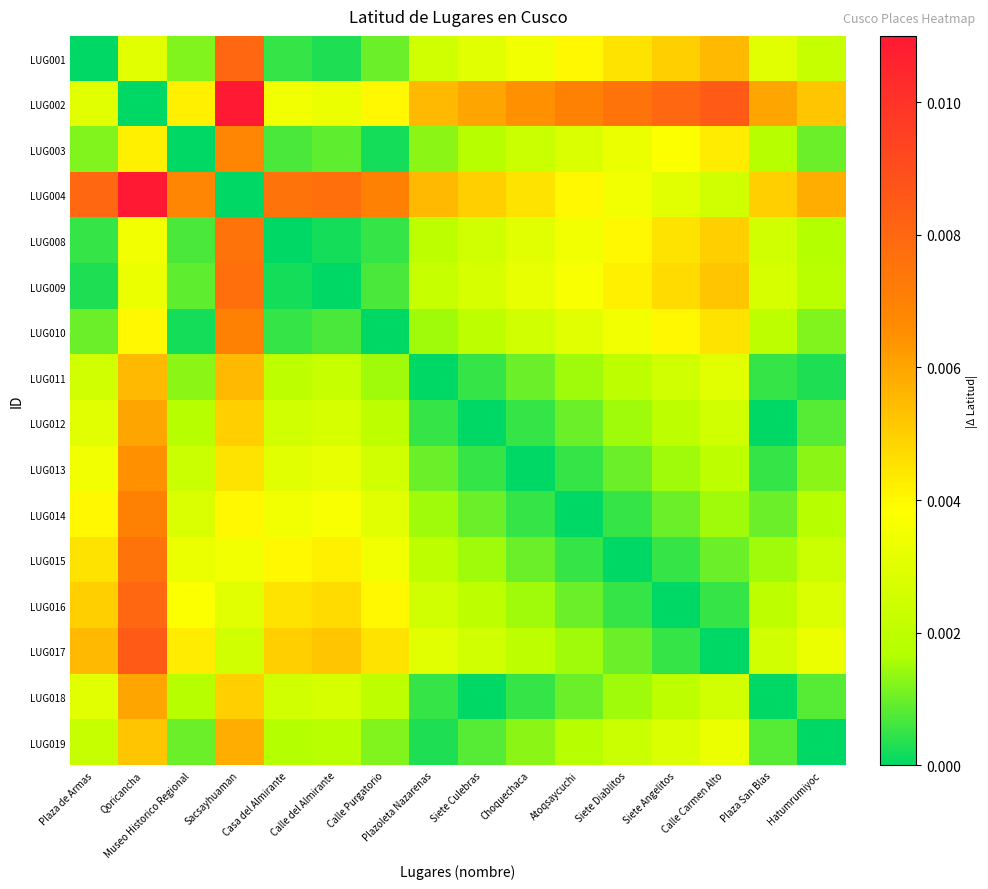

At how many categories does at least one series exceed 0?

16